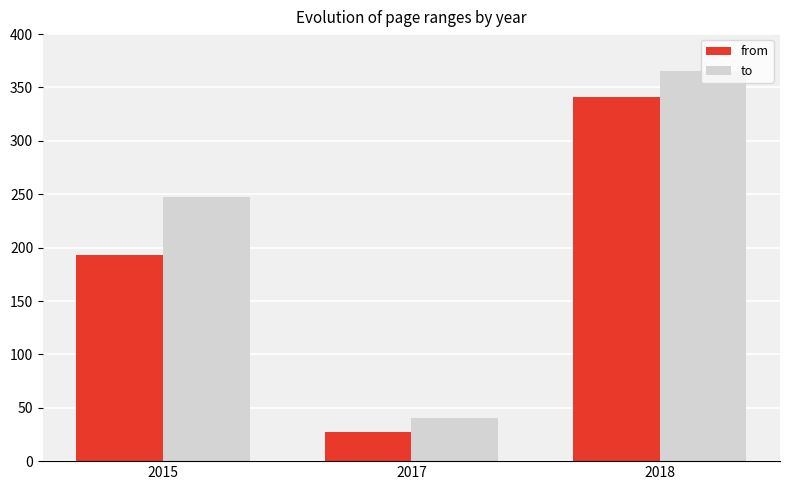

How many data points in from are less than 193?

1